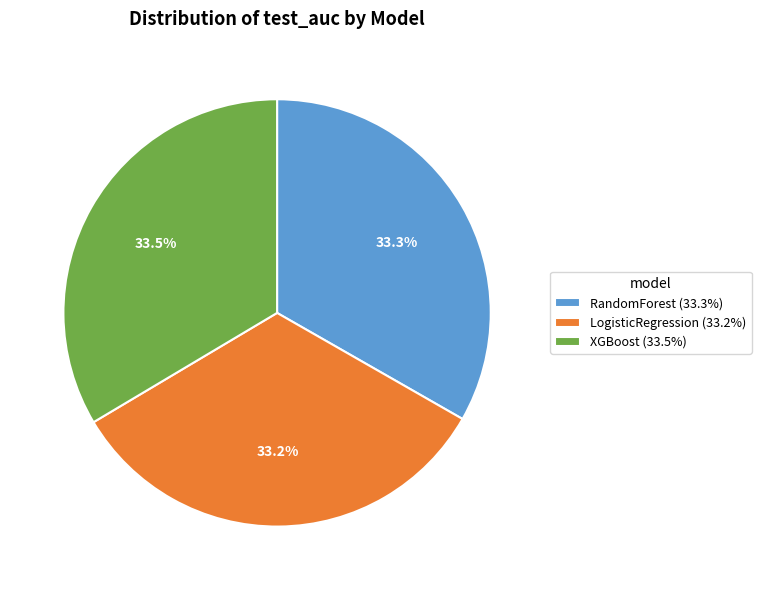

Is there a majority slice in this chart?

No